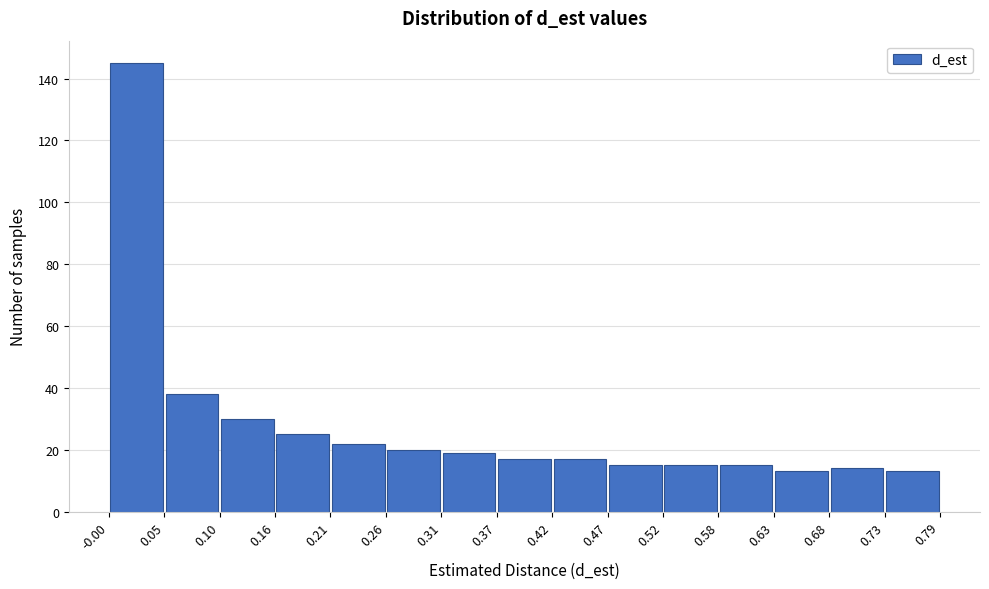

How tall is the bar that spans 0.21 to 0.26 on the x-axis? The values are not printed on the chart, so give them approximately, as read against the axis.

22